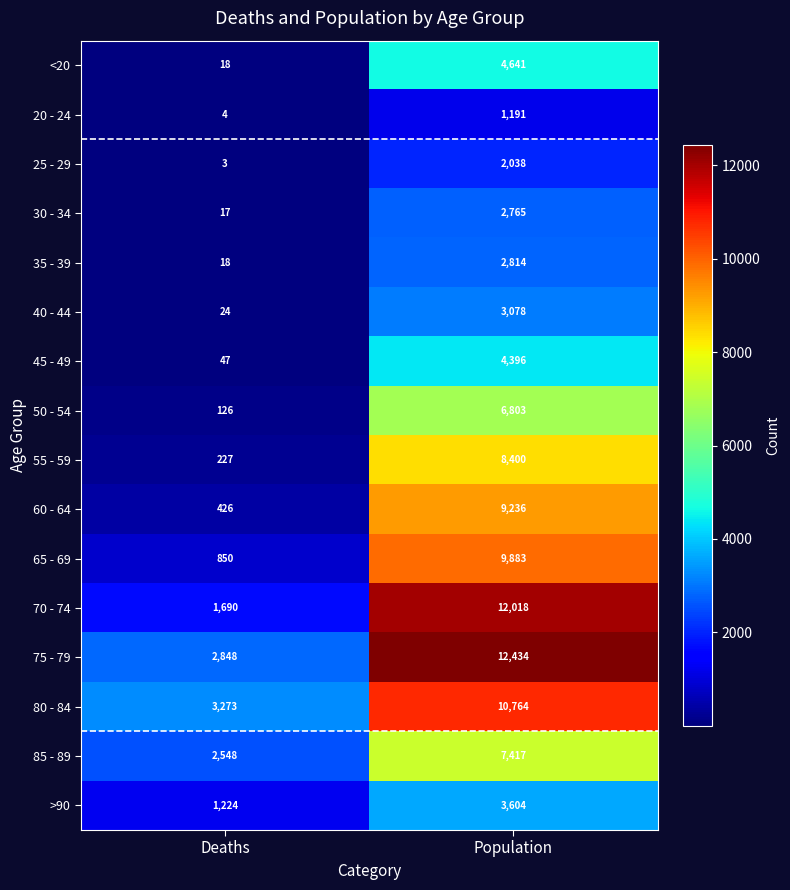

What is the minimum value for 30 - 34?

17